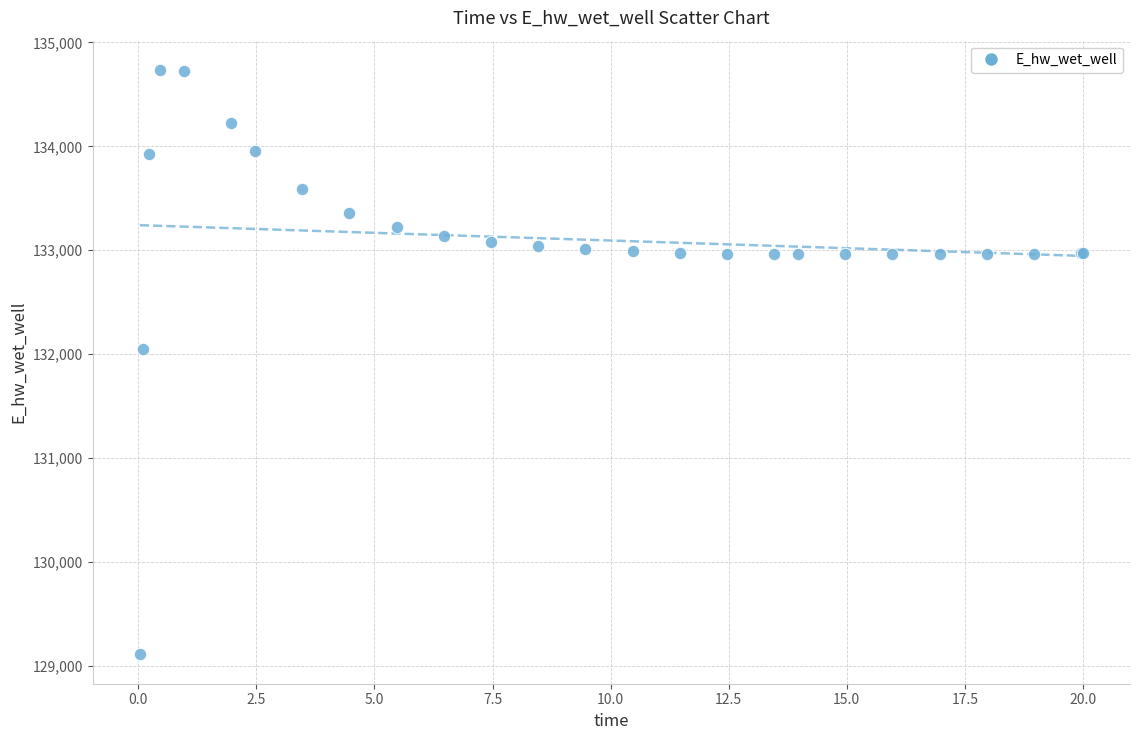

What Y value in the scatter plot is closest to 131923?

132045.8